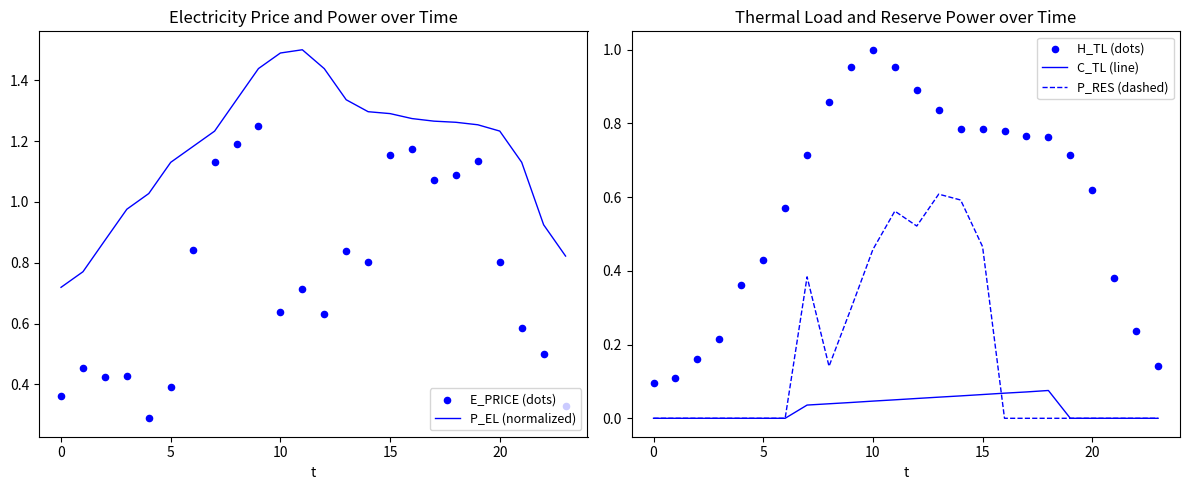

What are all the series names shown in the legend?

P_EL (normalized), E_PRICE (dots), C_TL (line), P_RES (dashed), H_TL (dots)